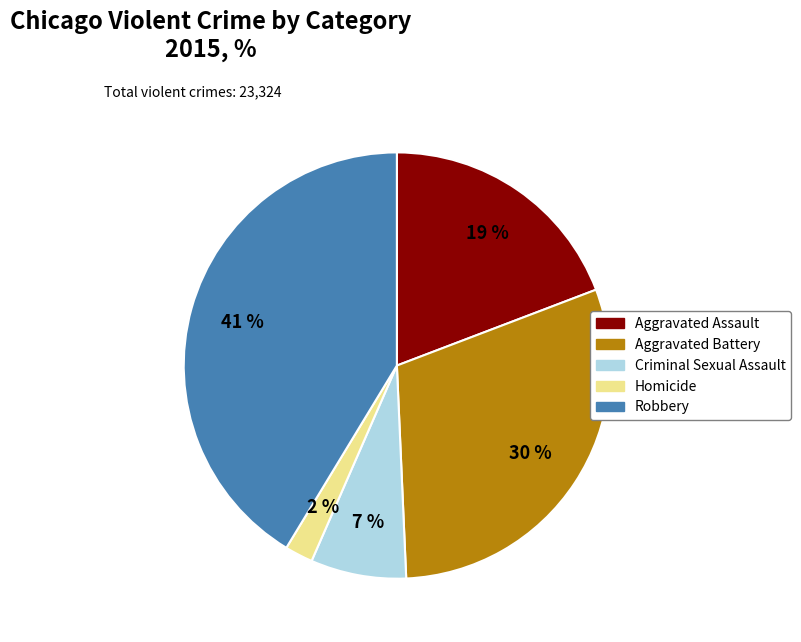

To the nearest percent, what is the difference between the largest and smallest slice percentages?

39%